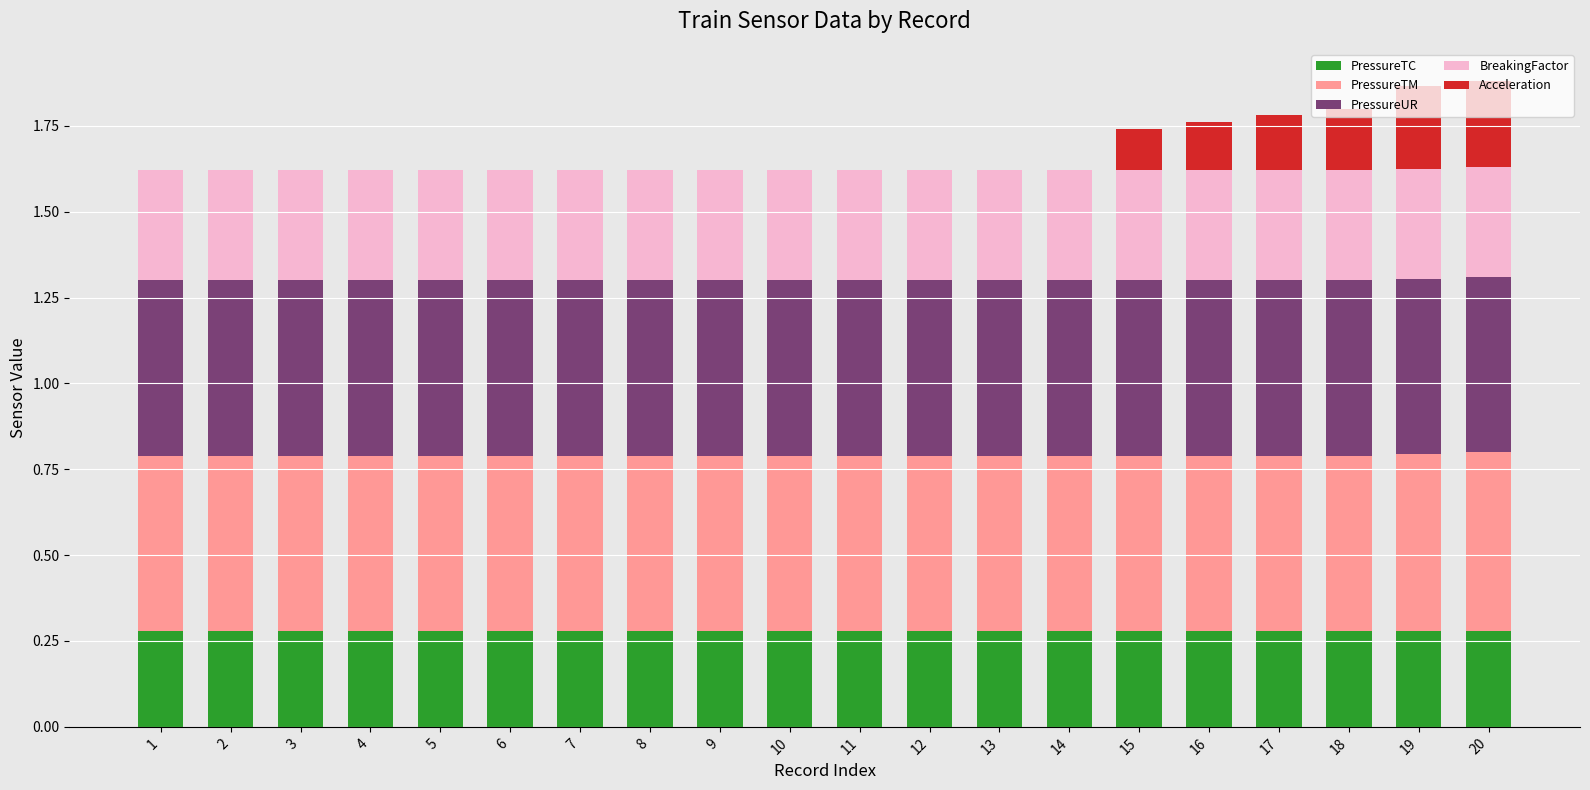

What is the total value across all series at 3?

1.6